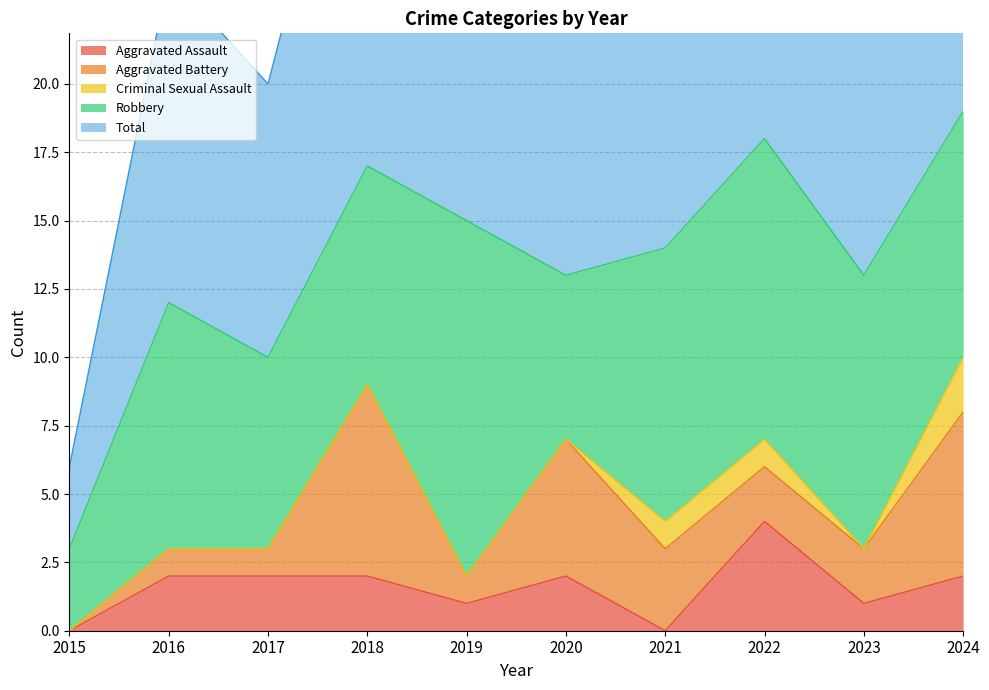

What is the average value of the Total series?

13